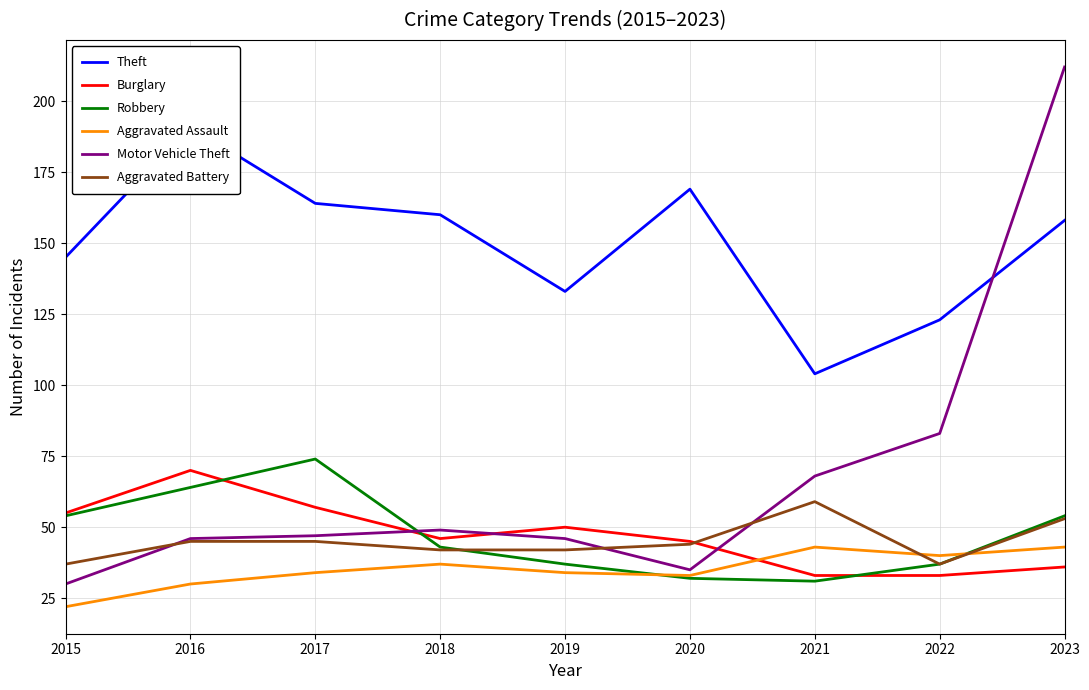

At how many categories does at least one series exceed 104?

8